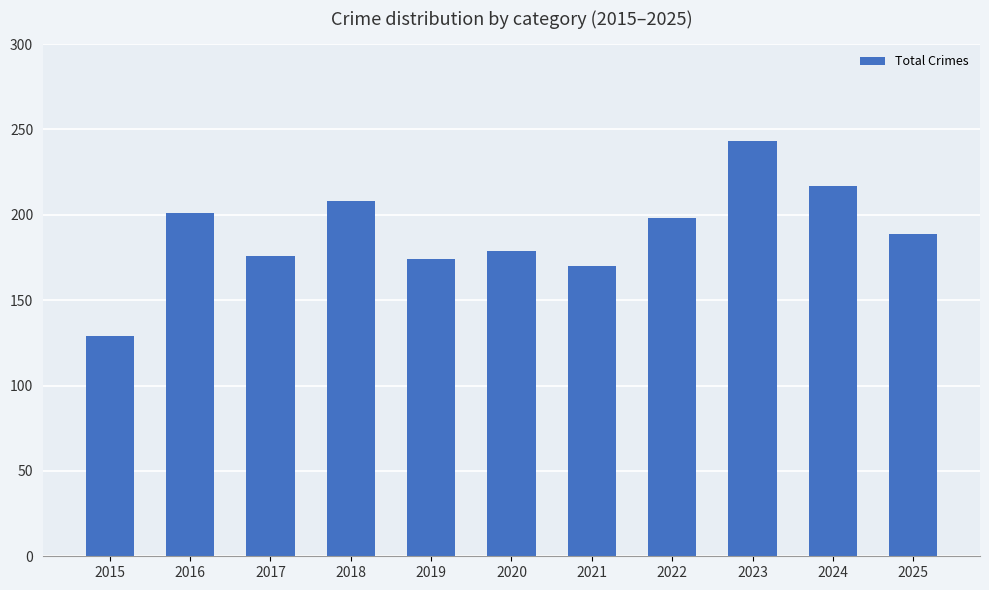

Where does the data first go above 189?

2016